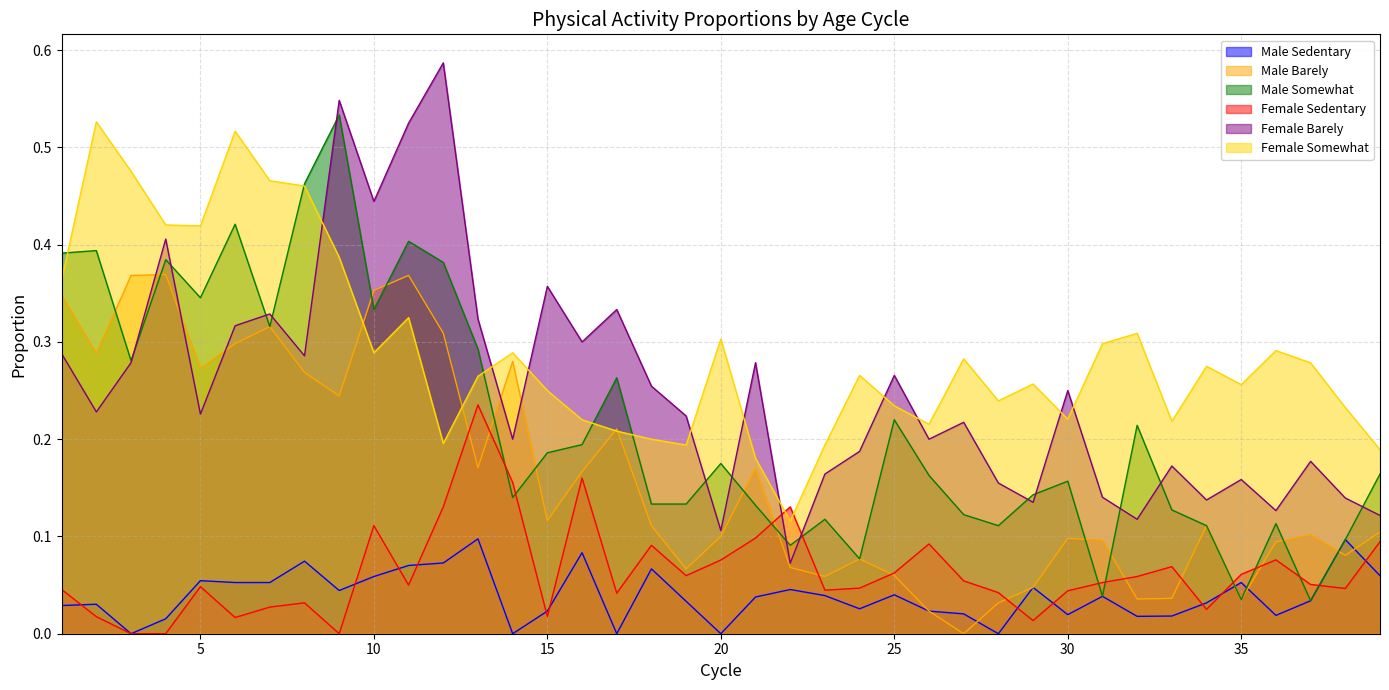

What is the value of the Female Somewhat point at the 9th from the left?

0.4